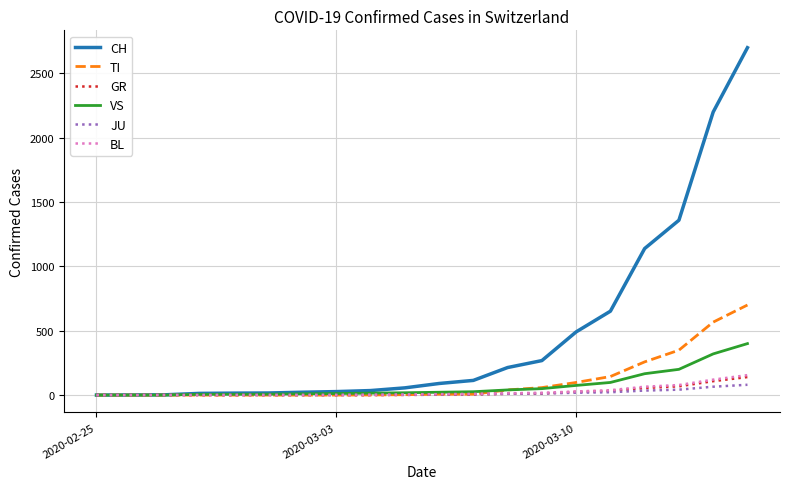

What is the highest value of the VS series?

400